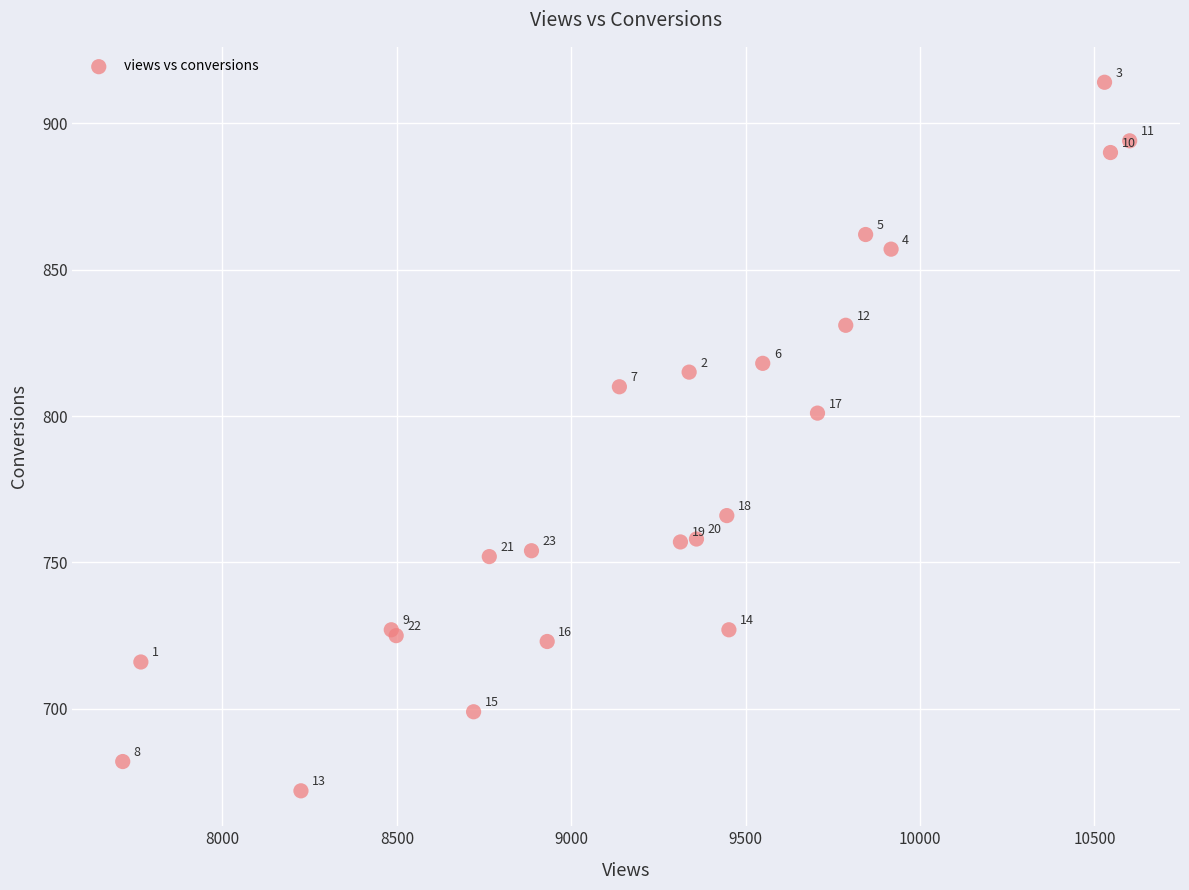

What Y value in the scatter plot is closest to 793?

801